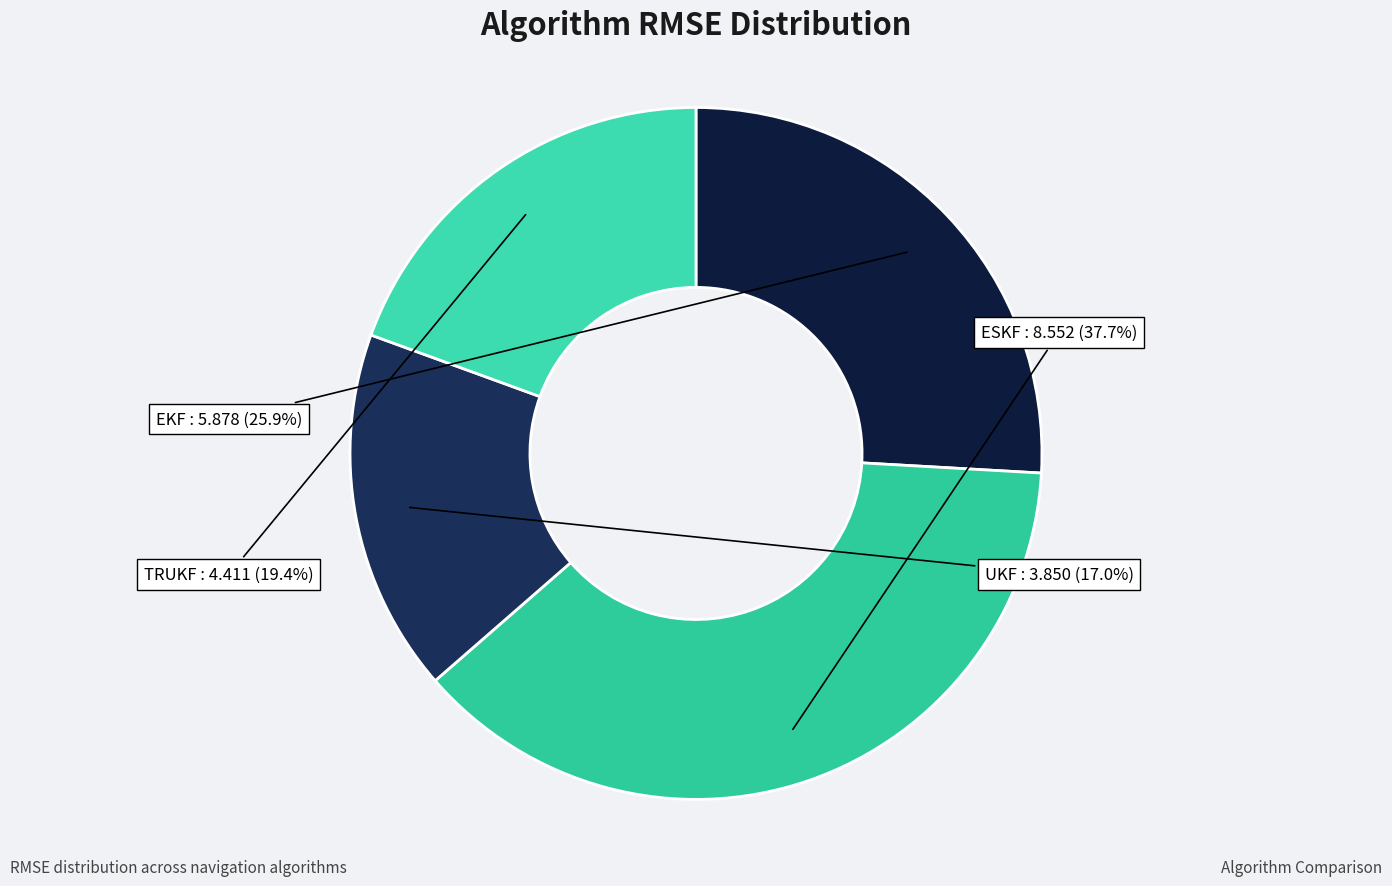

What is the smallest slice in the pie chart?

UKF